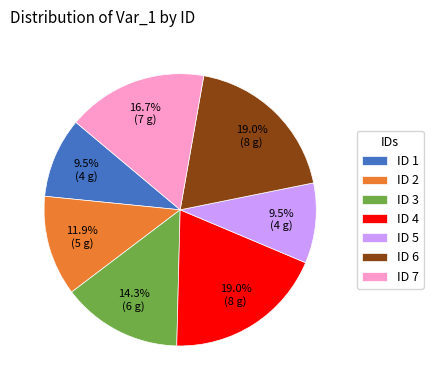

Do ID 7 and ID 5 together represent more than half of the pie?

No